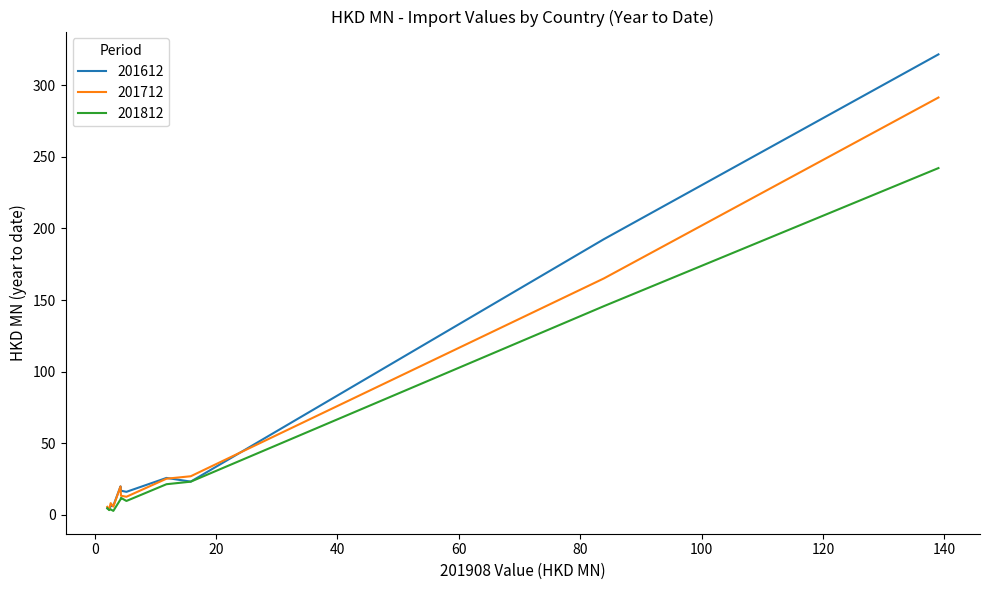

Does the chart display data point markers on the line(s)?

No